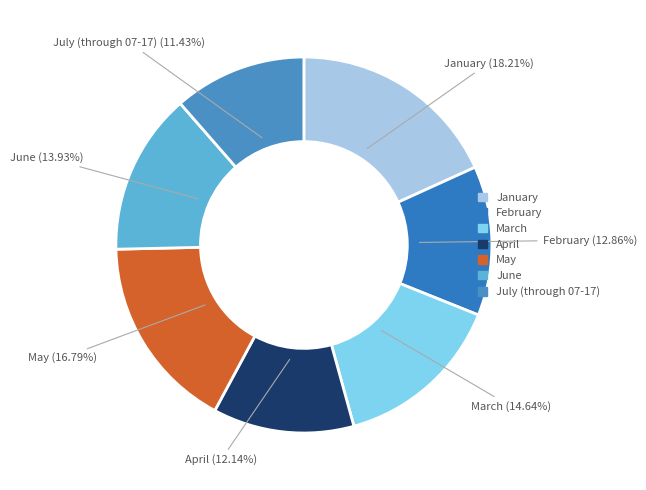

Which has a higher value, July (through 07-17) or June?

June